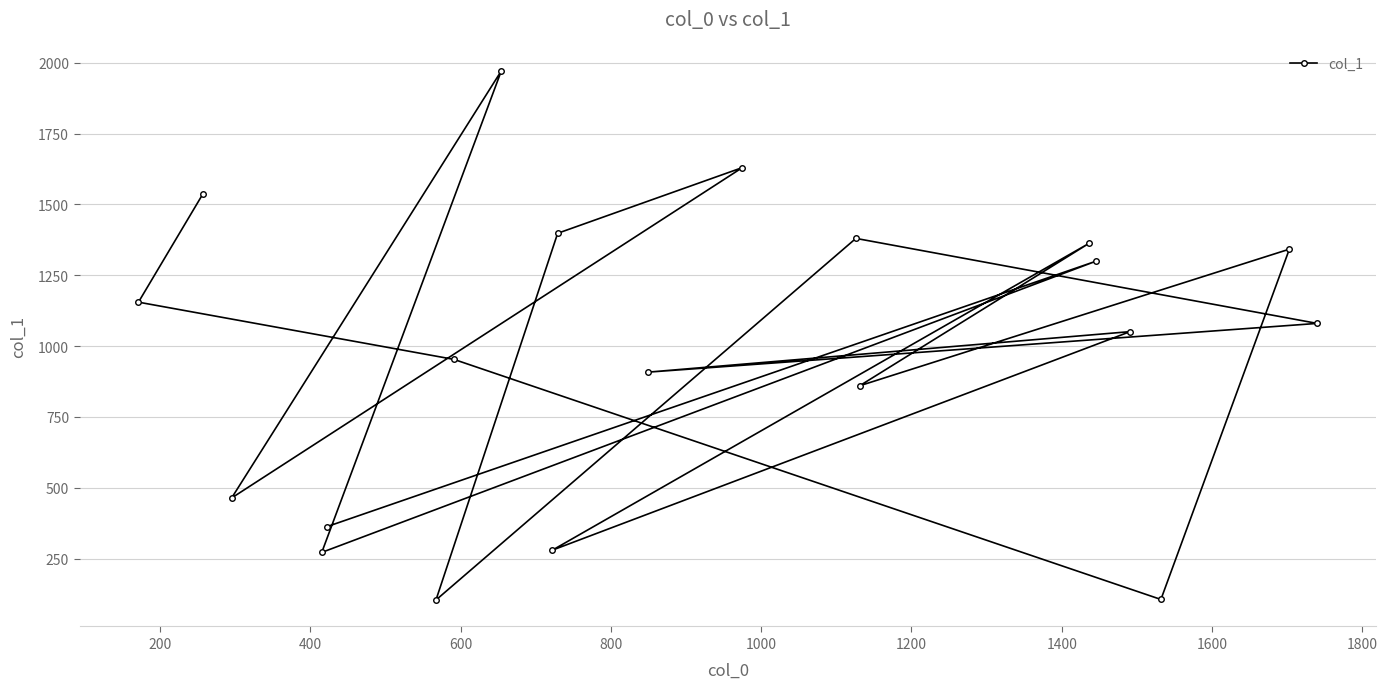

What is the sum of all values?

19516